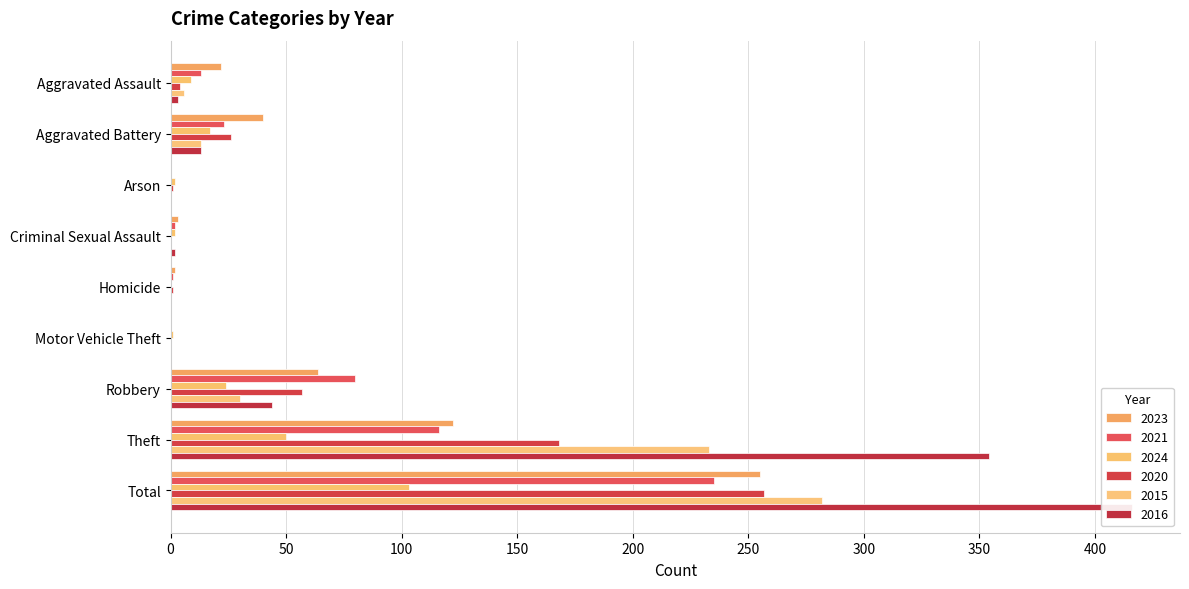

How many values in the 2015 series are below 6?

4